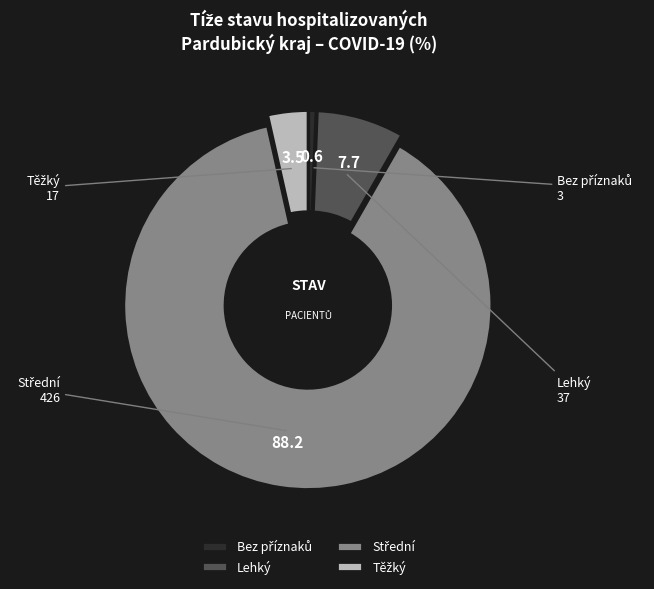

Does any single category account for the majority?

Yes